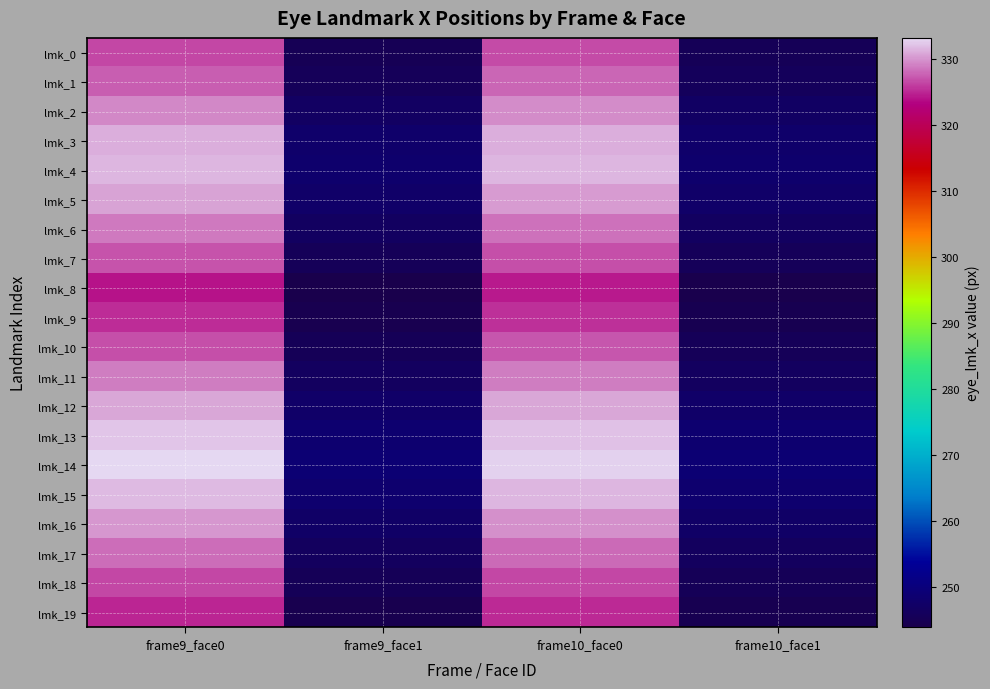

What is the spread (max minus min) of values at frame10_face0?

8.4